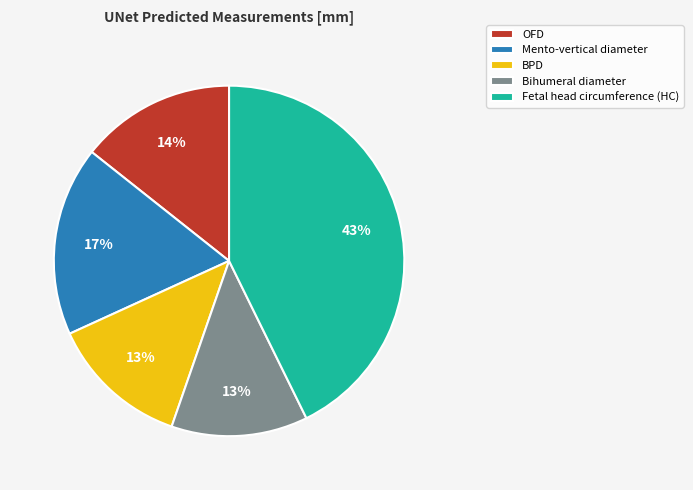

Is there any slice that represents more than half of the pie?

No